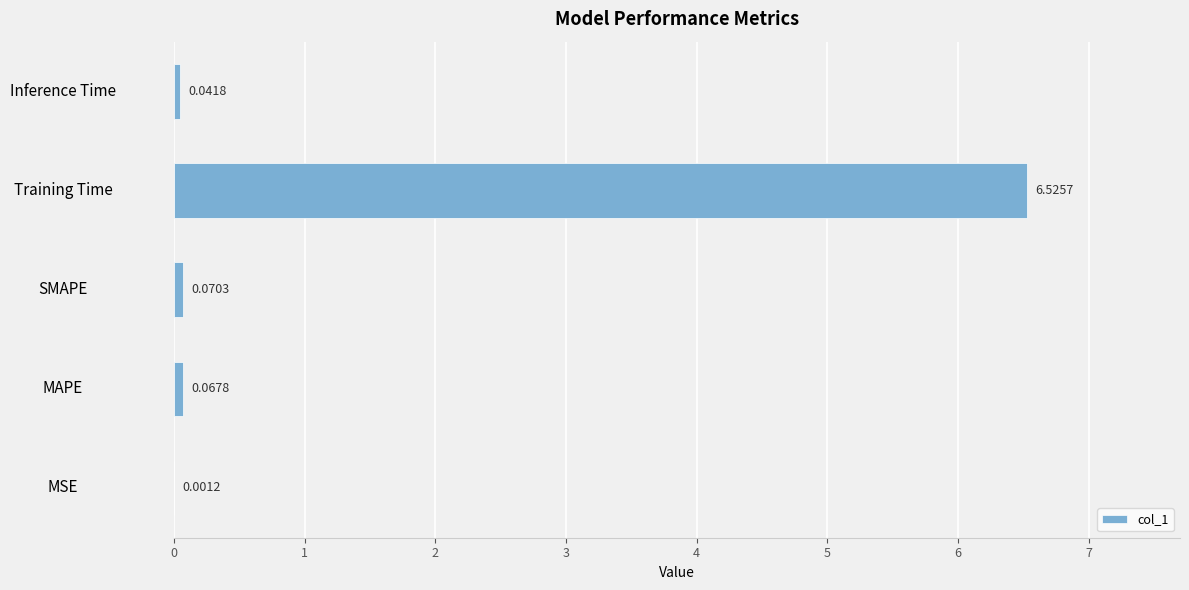

What is the sum of all values?

6.7